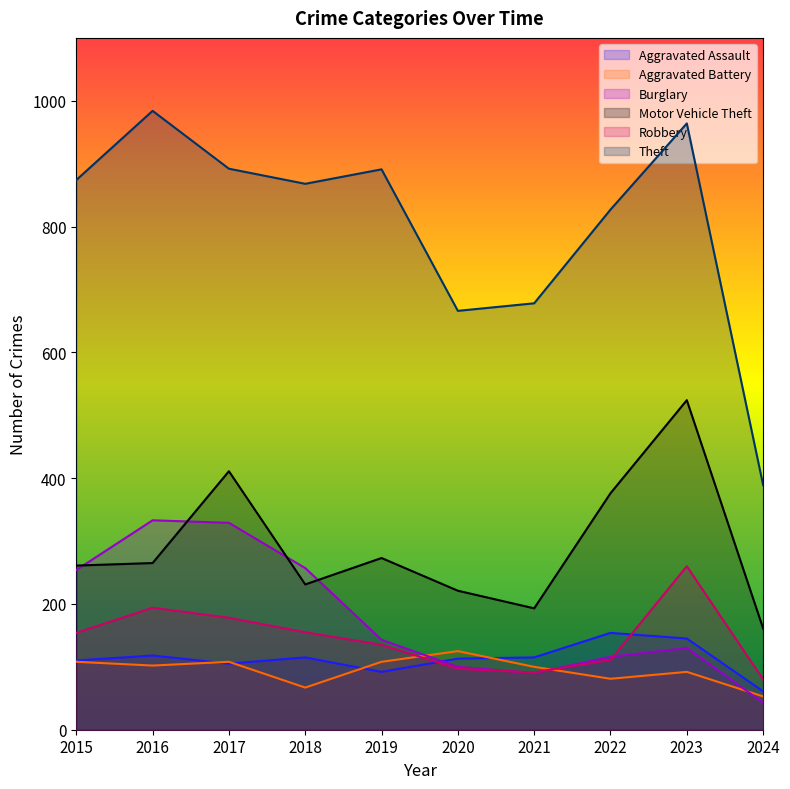

At which category does Theft reach its first local peak?

2016